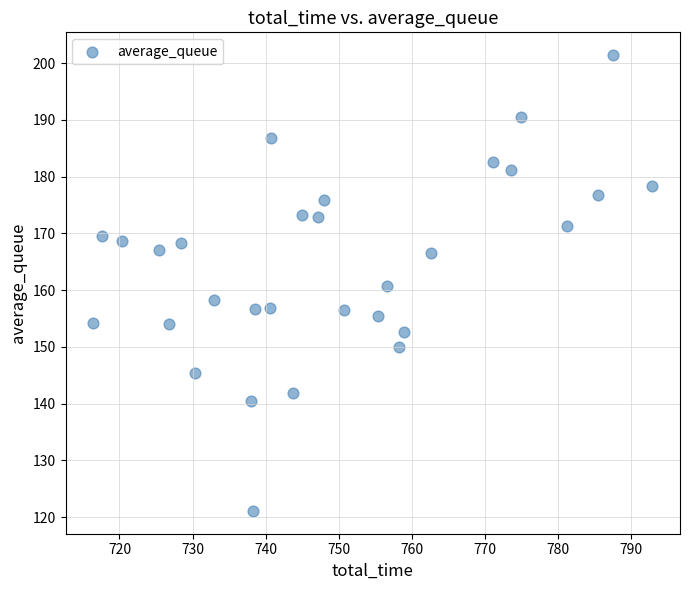

What is the range of Y values (max minus min)?

80.3